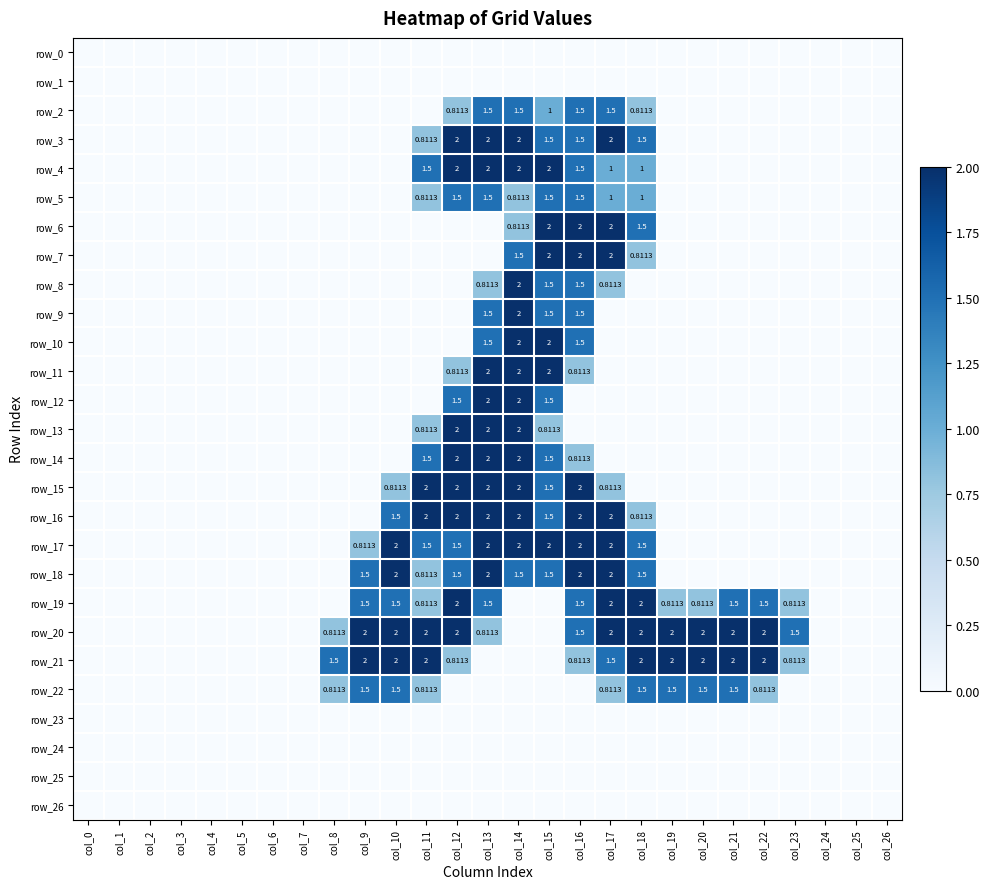

What is the difference between the second highest and minimum values in the row_9 series?

1.5